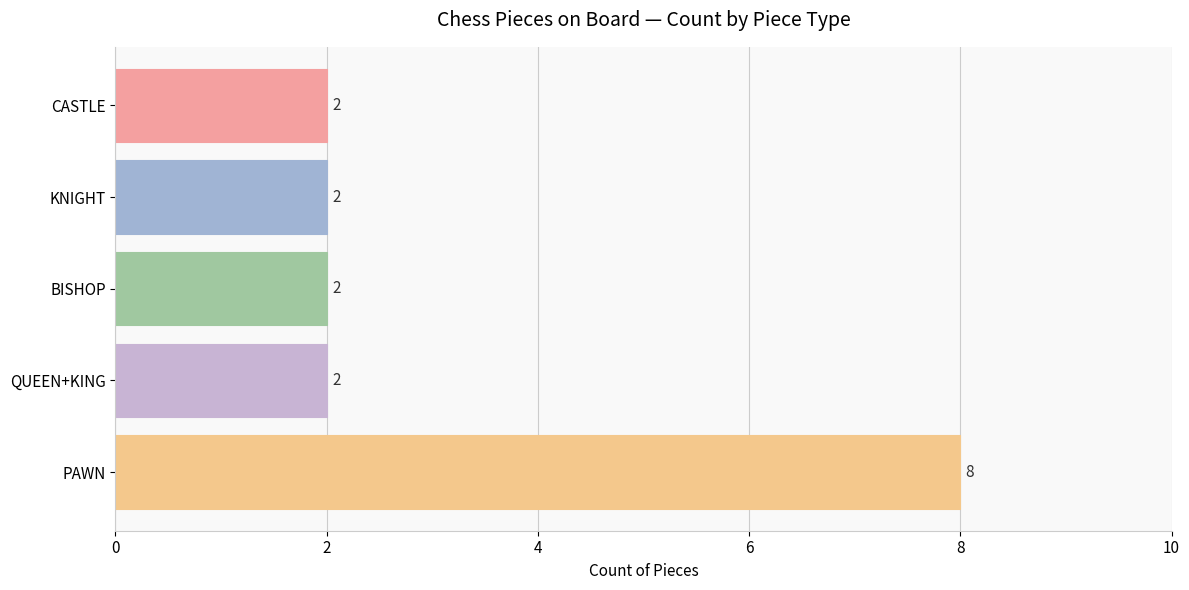

What is the difference between the maximum and second lowest values?

6